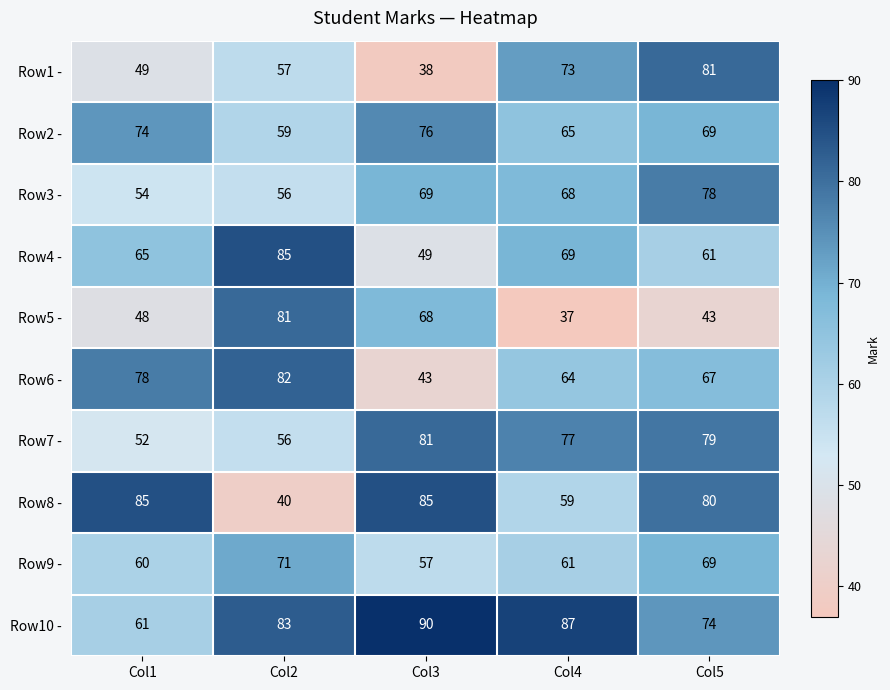

True or false: Row9 - has a value of 57 at Col3.

True